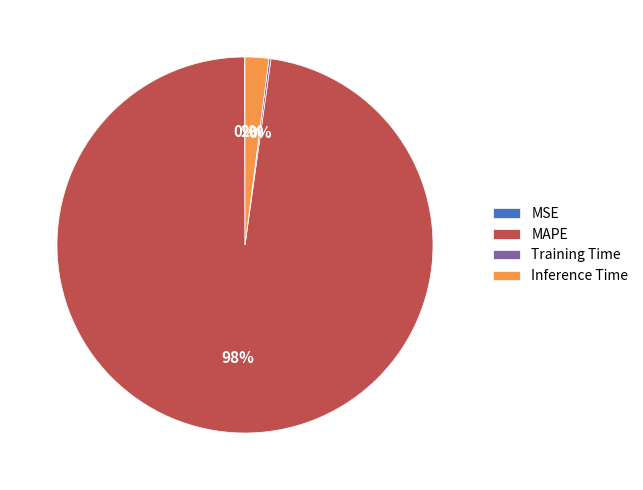

To the nearest percent, what portion does Inference Time represent?

2%